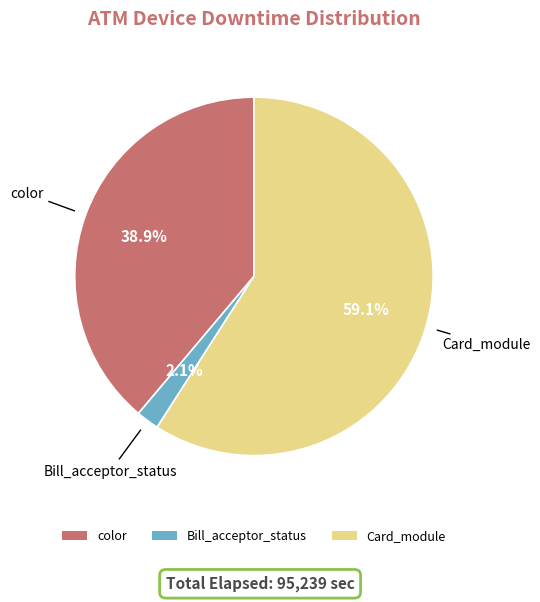

Does Card_module represent more than half of the total?

Yes